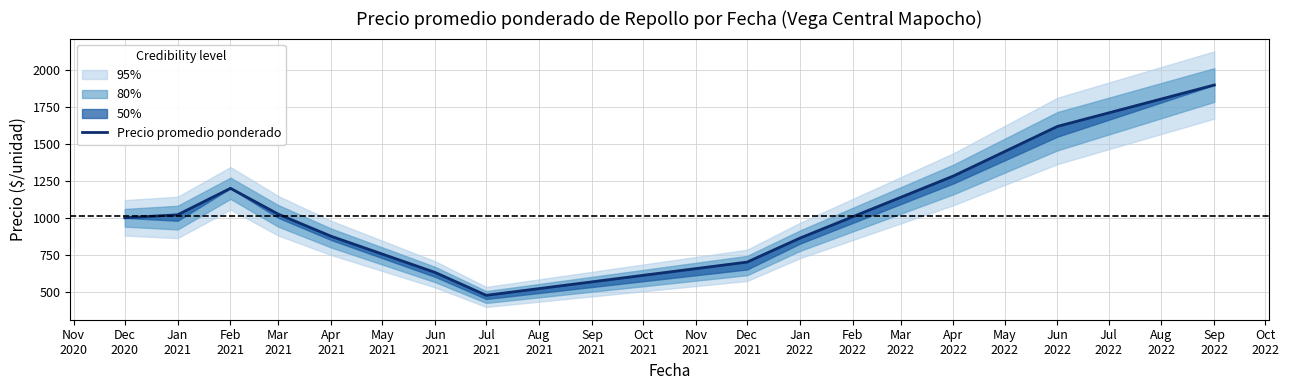

The chart shows a value of 1225.2 at Jan 2022. True or false?

False